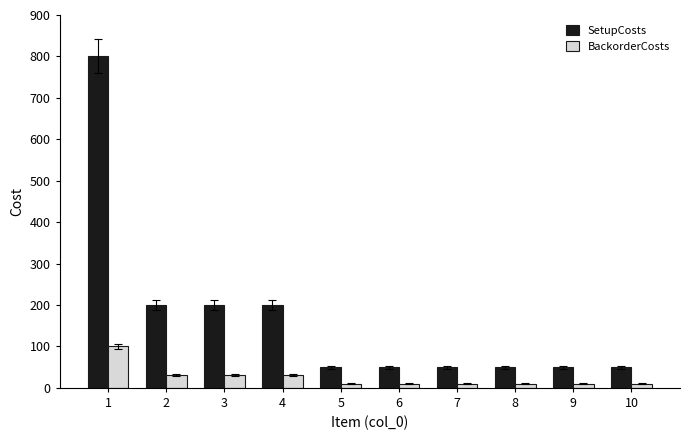

What is the sum of all SetupCosts values?

1700